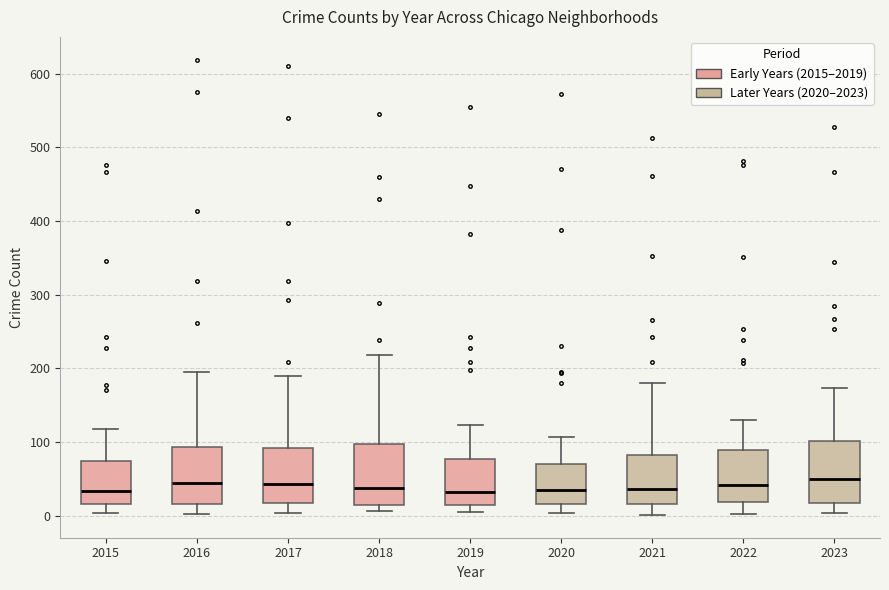

Where does the upper whisker of the box at x = 2015 end on the y-axis? The values are not printed on the chart, so give them approximately, as read against the axis.

120